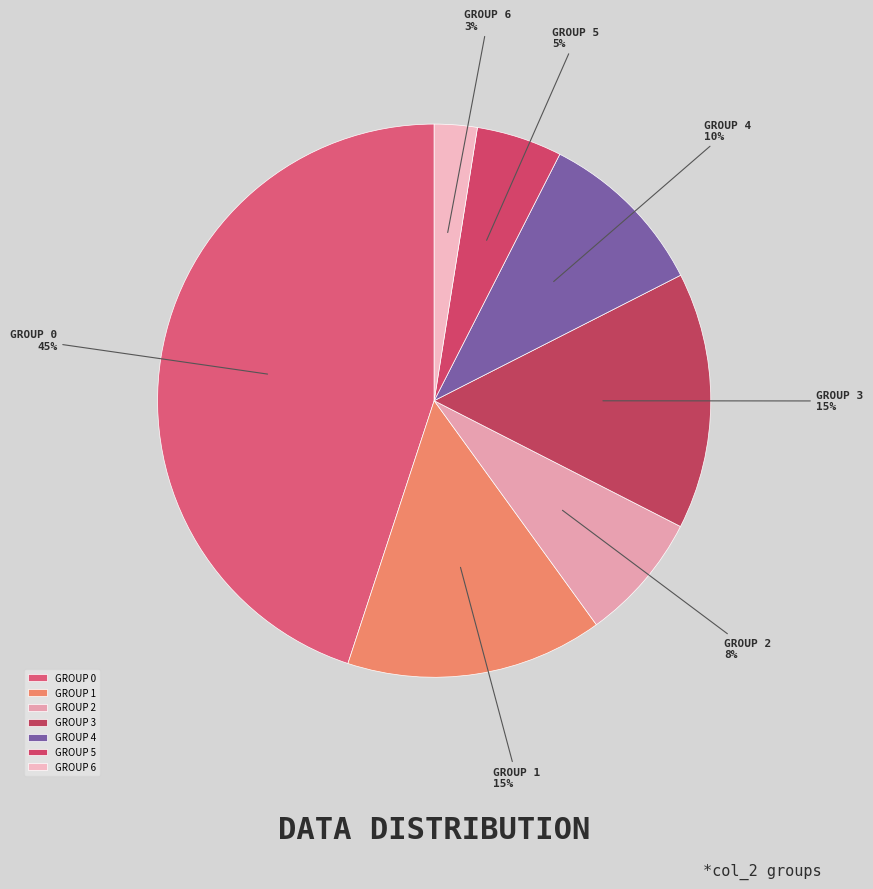

Do GROUP 5 and GROUP 4 together represent more than half of the pie?

No